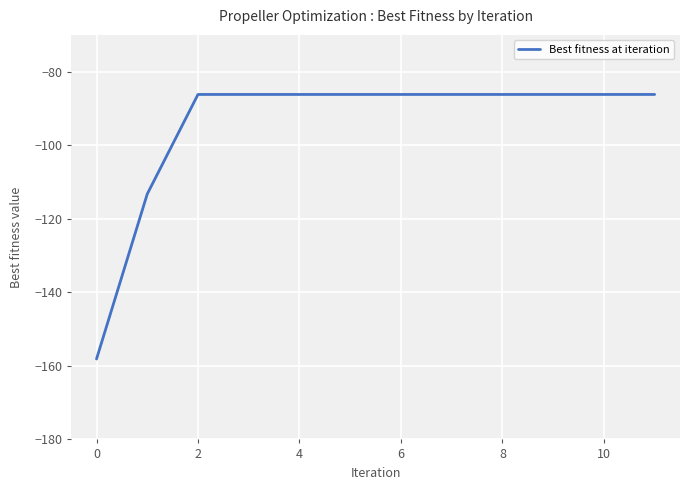

What is the maximum value shown in the chart?

-86.2